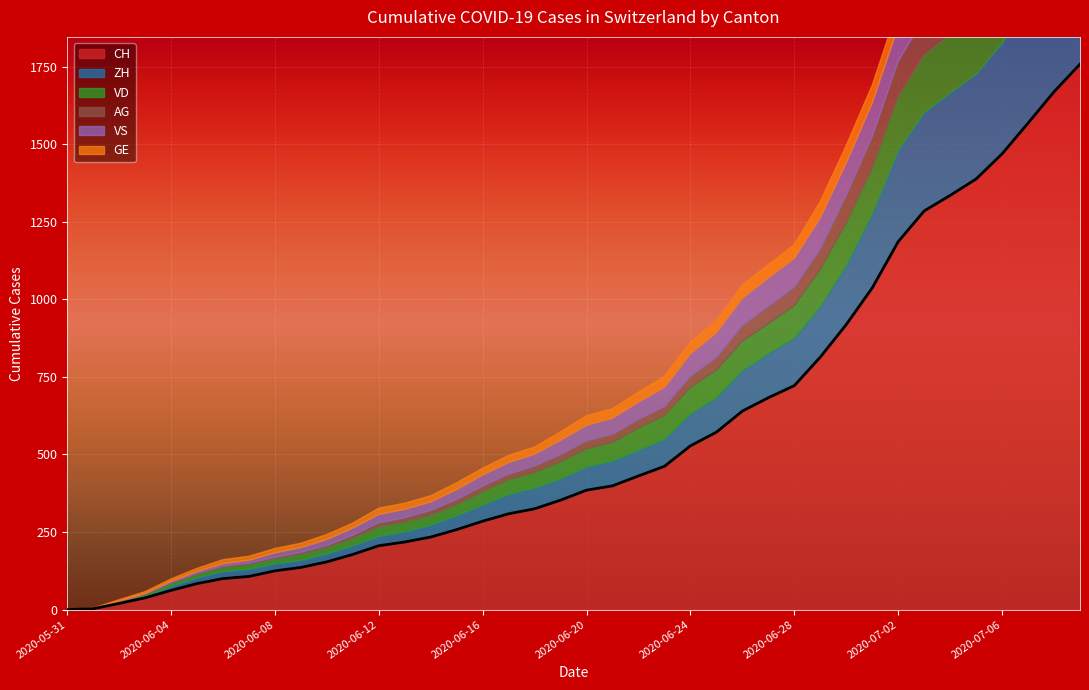

The value of ZH at 0 is -142. True or false?

False